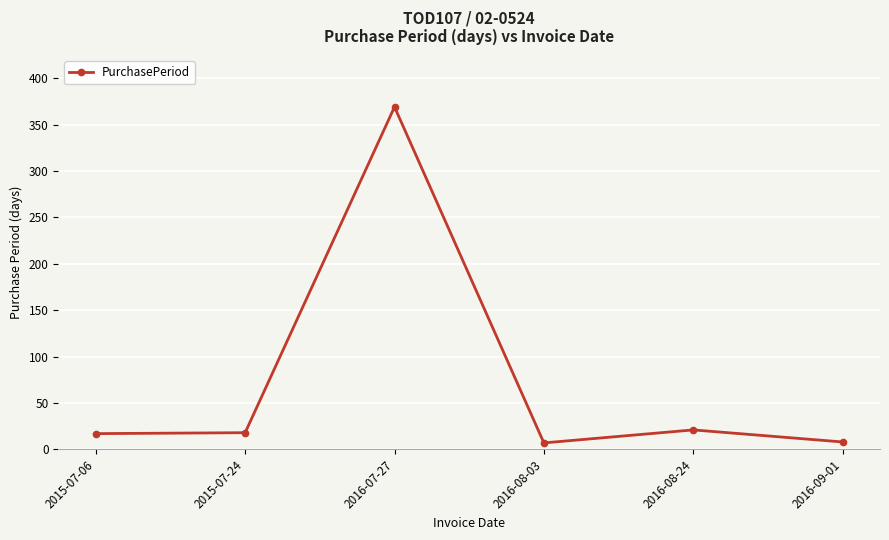

Between 2016-08-24 and 2016-07-27, which is larger?

2016-07-27